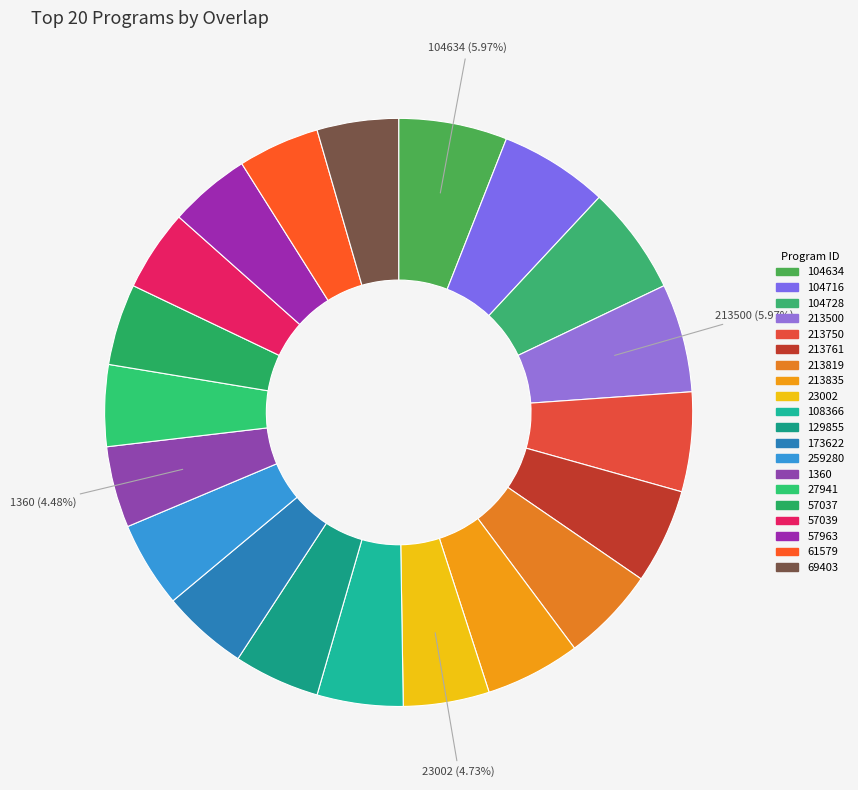

Does 61579 account for over 50% of the chart?

No